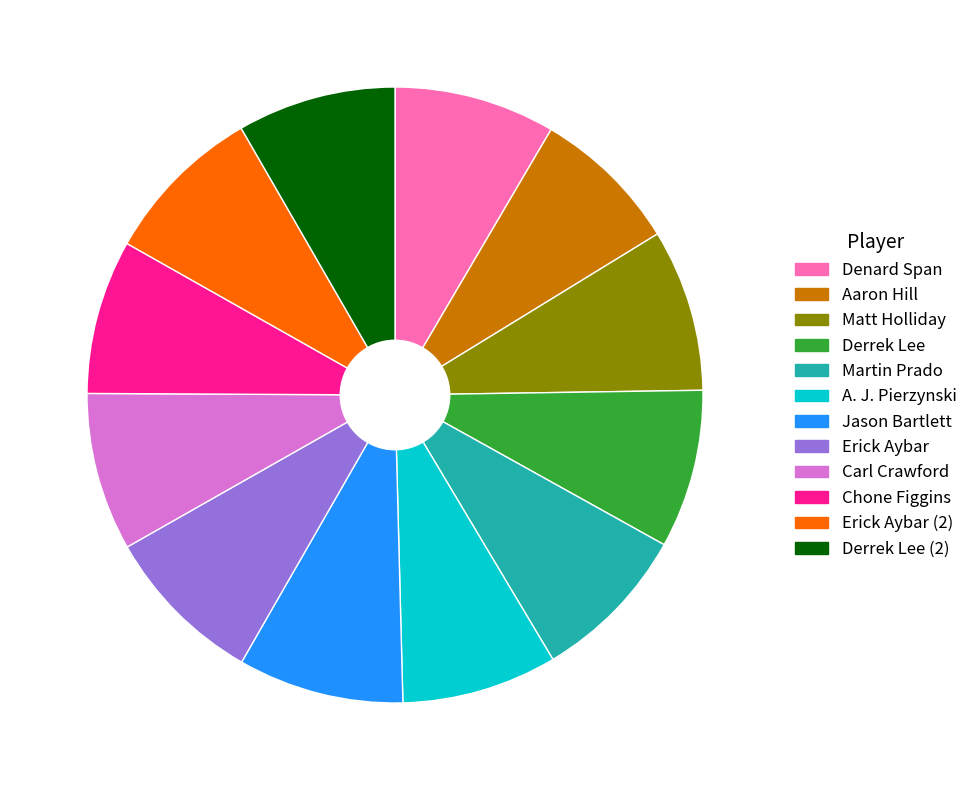

Is there a majority slice in this chart?

No